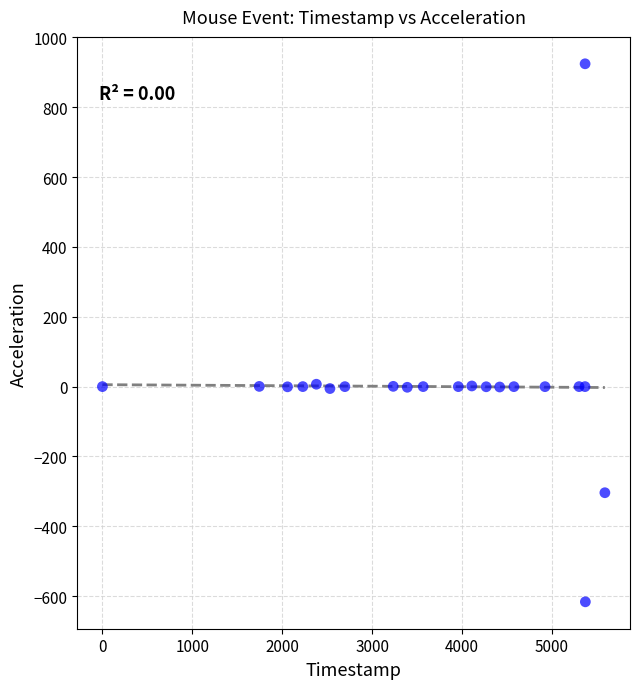

What is the range of Y values (max minus min)?

1541.1